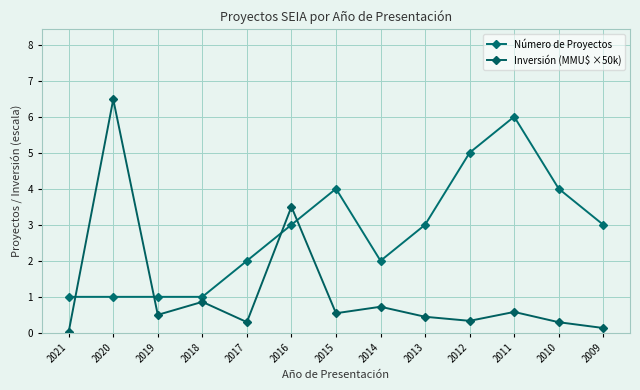

How many categories are shown in the chart?

13